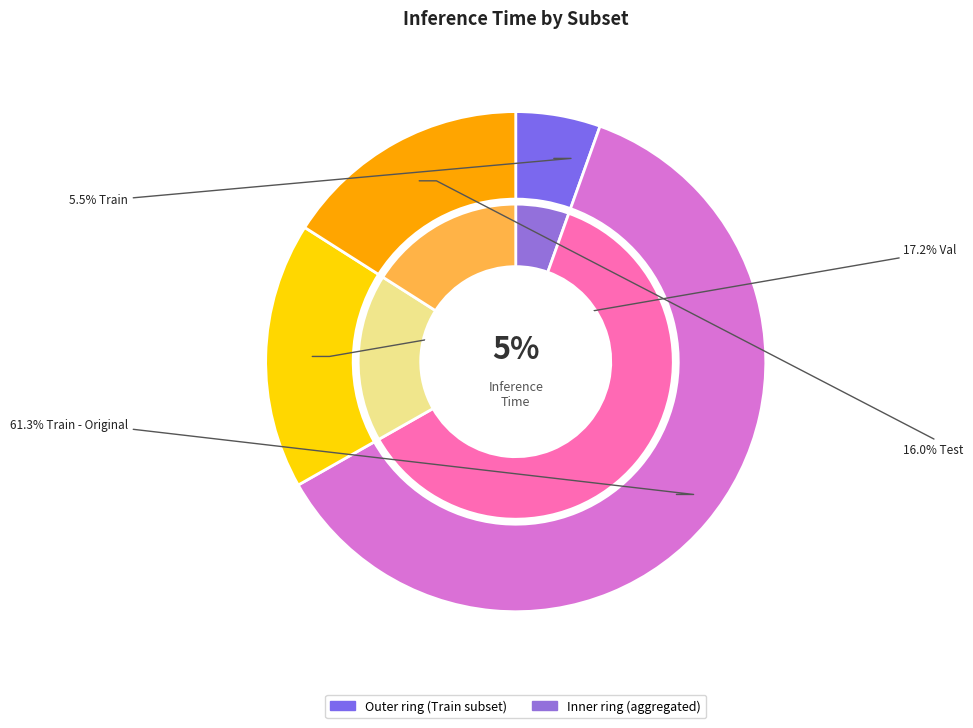

What is the majority slice?

Train - Original